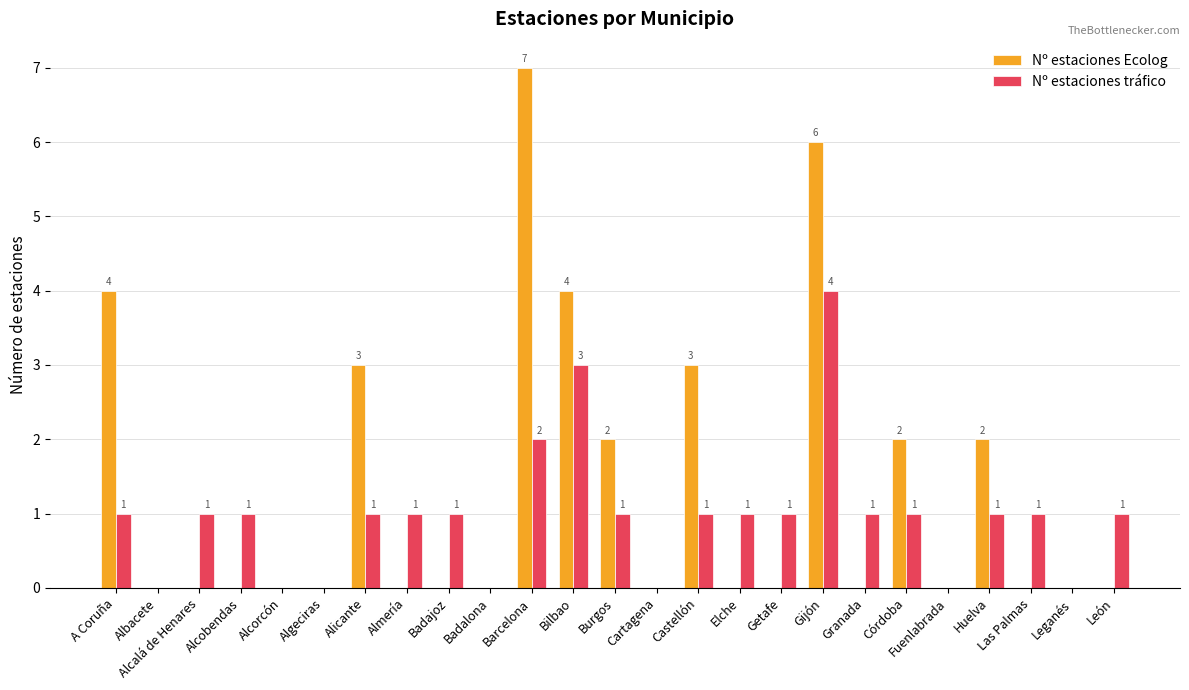

At which category does the chart reach its peak across all series?

Barcelona